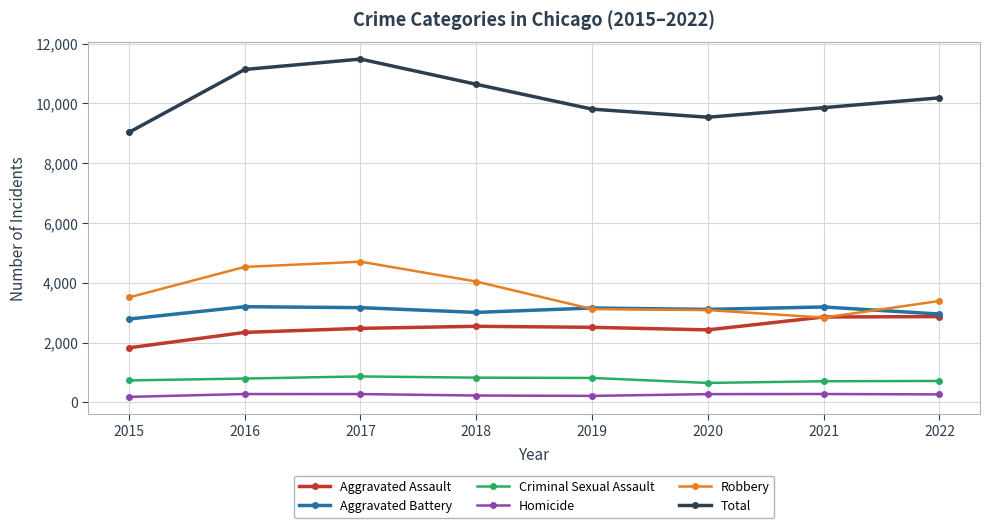

At how many categories does at least one series exceed 10811?

2